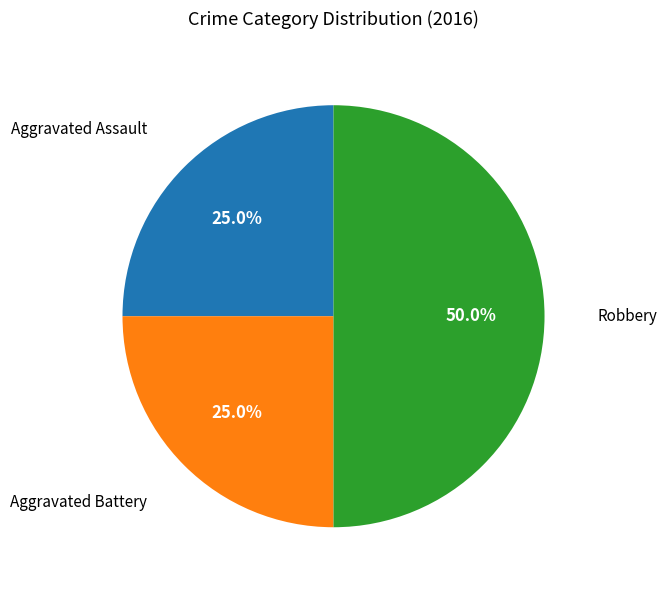

Does any single category account for the majority?

No